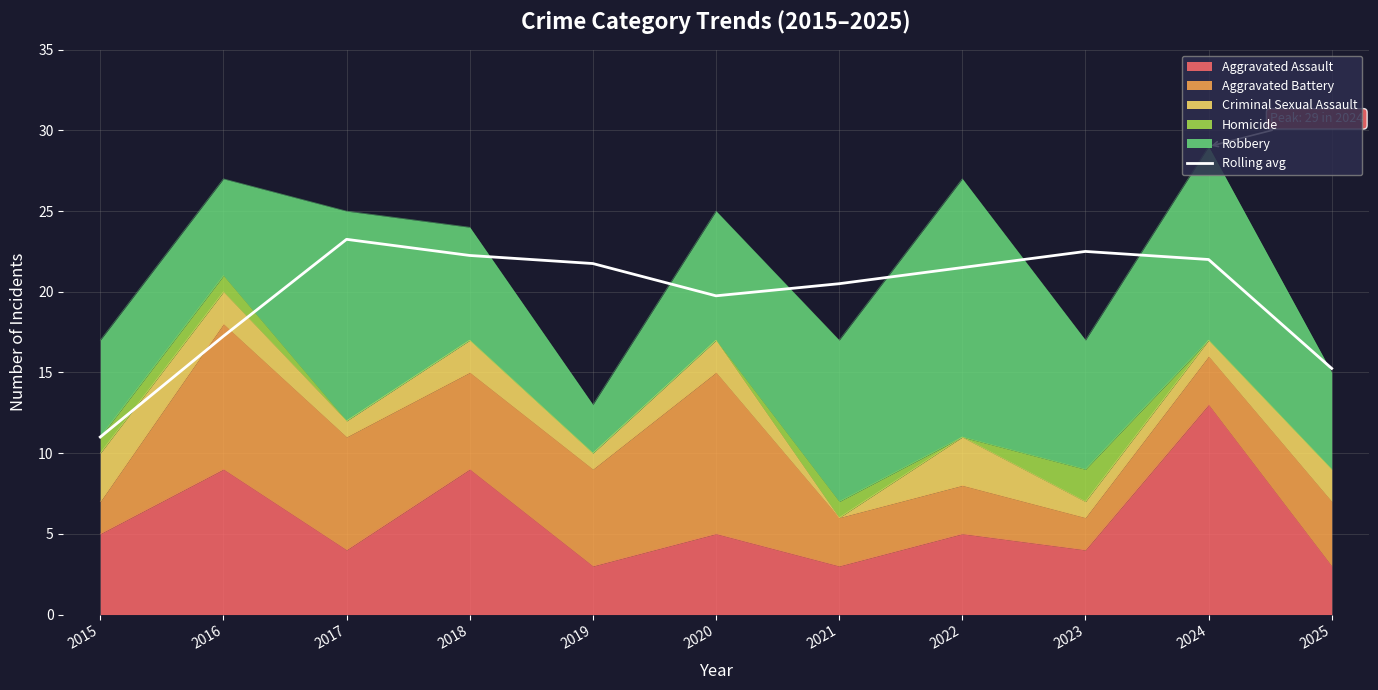

Is it true that the value at 2019 is 11.6?

False